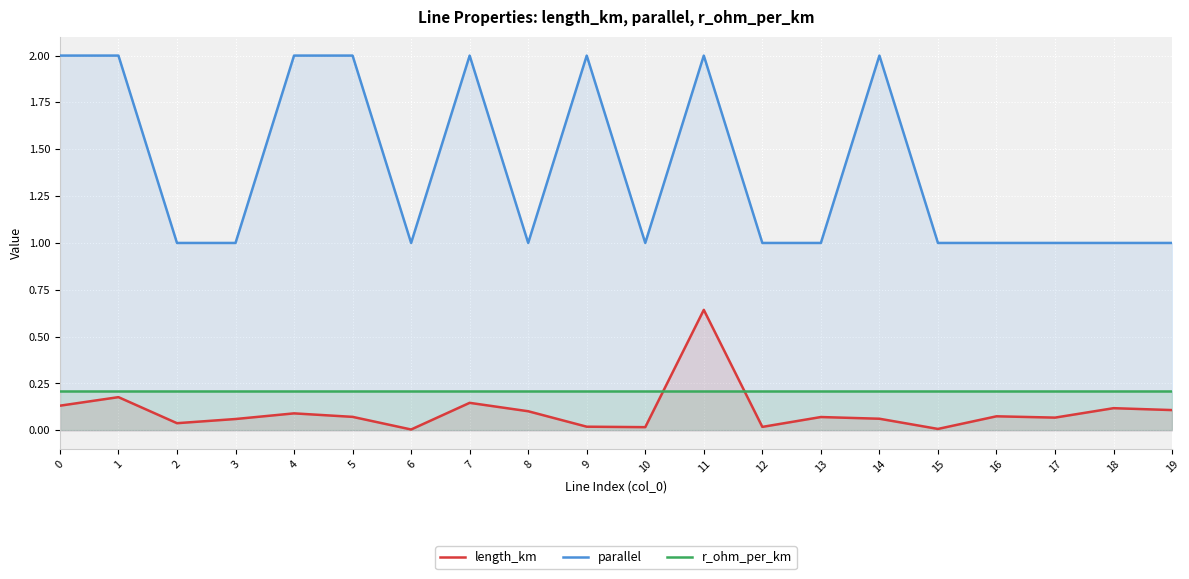

At 8, list the series in order from largest to smallest.

parallel, r_ohm_per_km, length_km